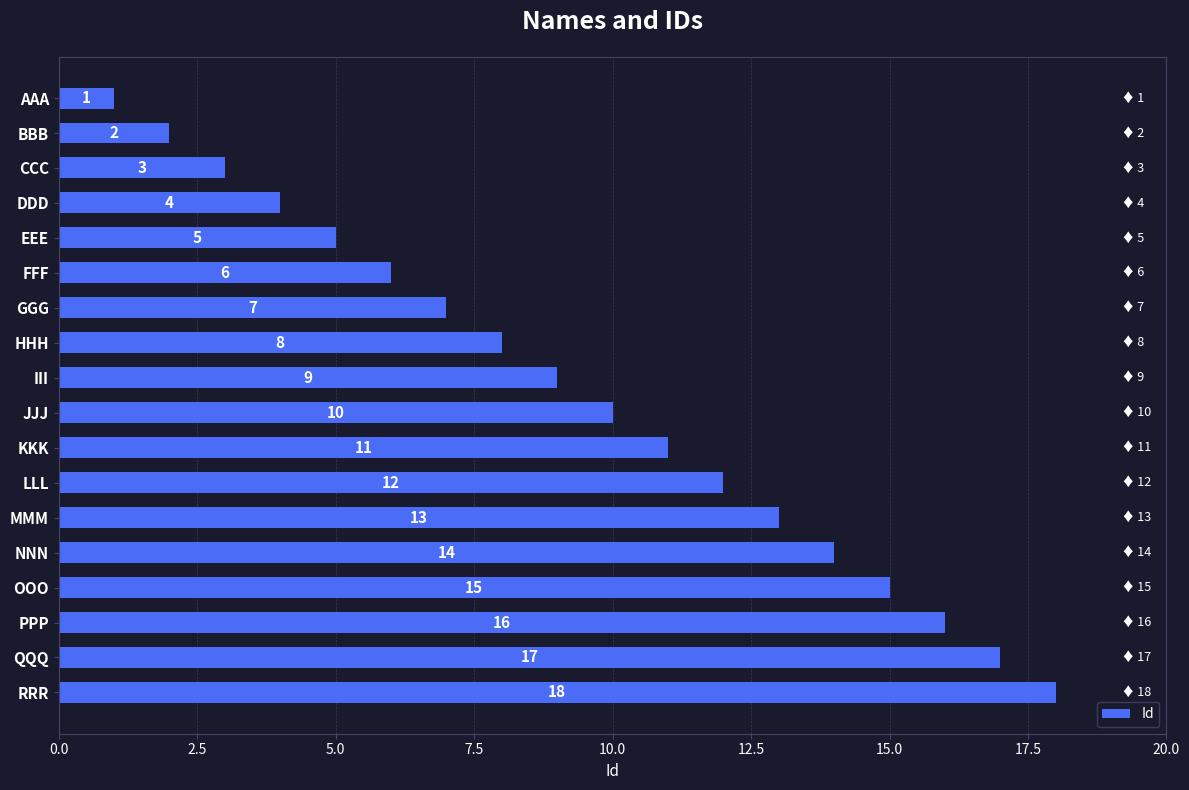

Which category has the highest value across all series?

RRR